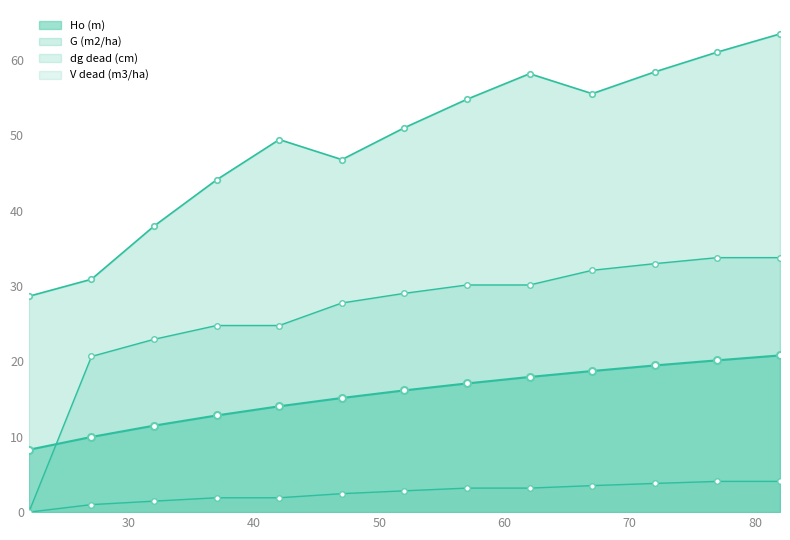

Which series has the largest total across all categories?

G (m2/ha)